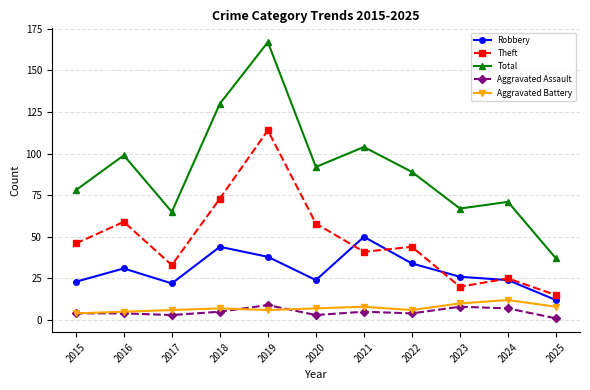

What is the value of the Aggravated Battery point at the 7th from the left?

8